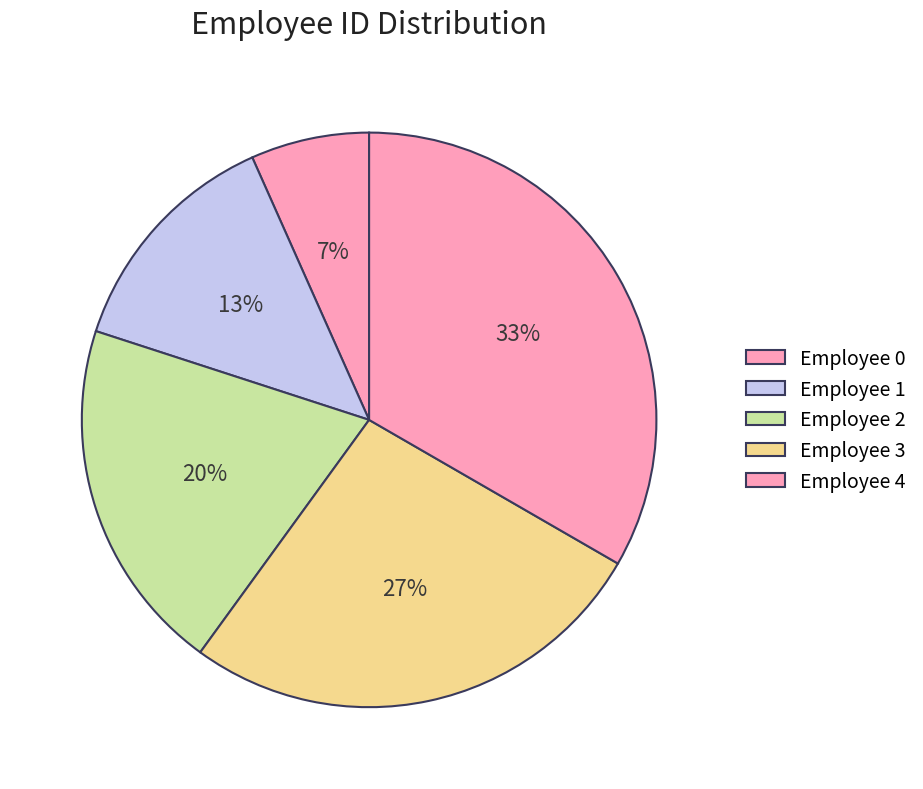

How many slices are in this pie chart?

5